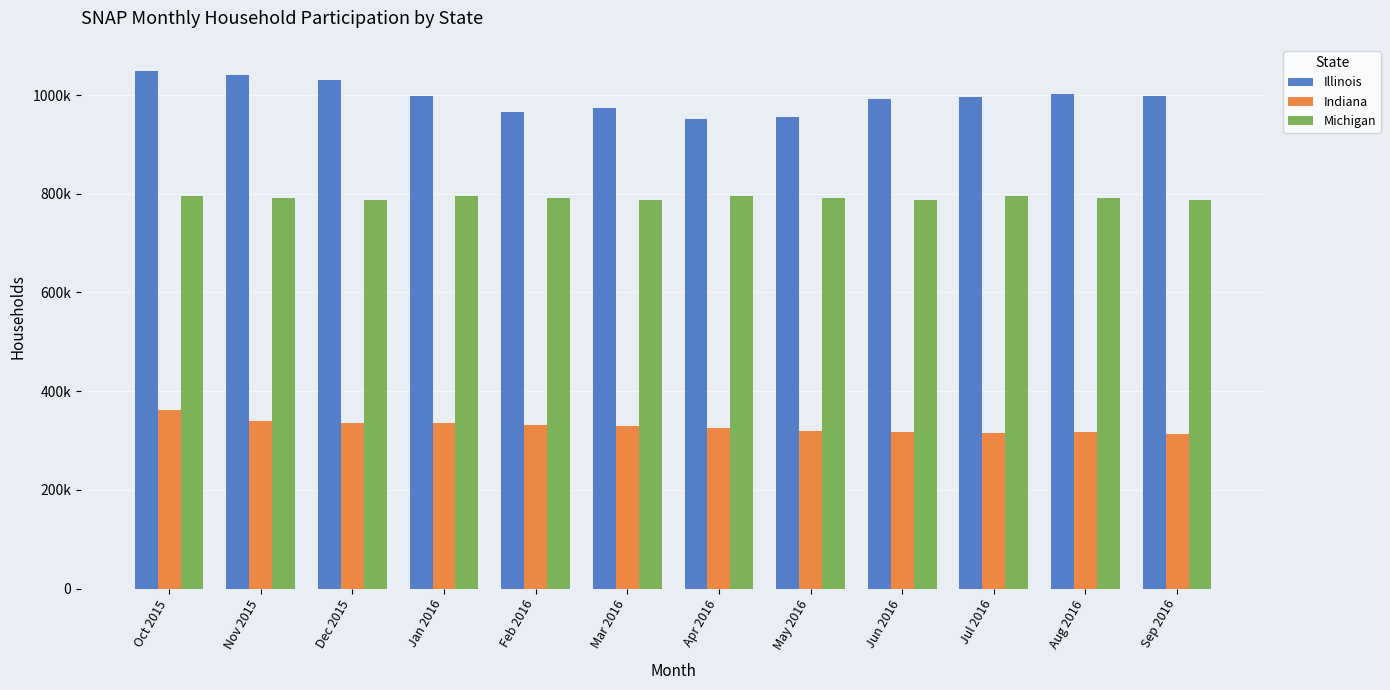

What is the difference between the highest and lowest values at Mar 2016?

643679